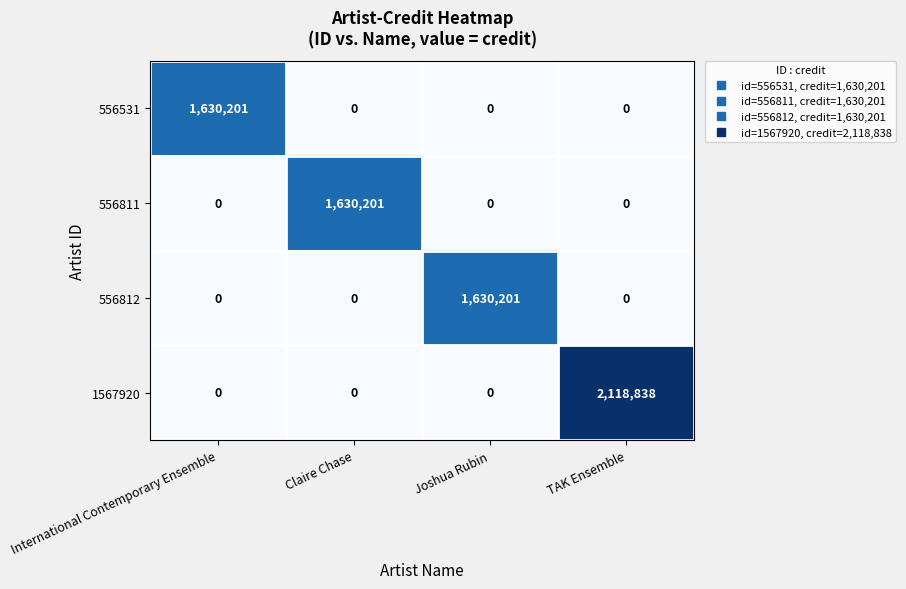

Reading left to right, list all the values displayed in this chart.

556531: 1630201	0	0	0
556811: 0	1630201	0	0
556812: 0	0	1630201	0
1567920: 0	0	0	2118838